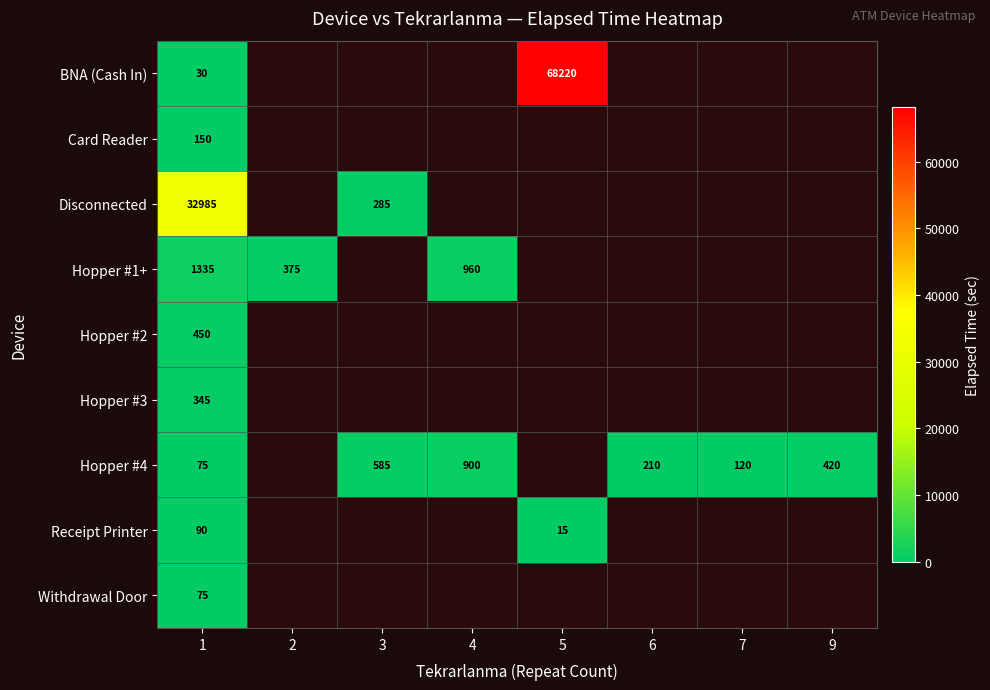

Count the number of categories in the chart.

8